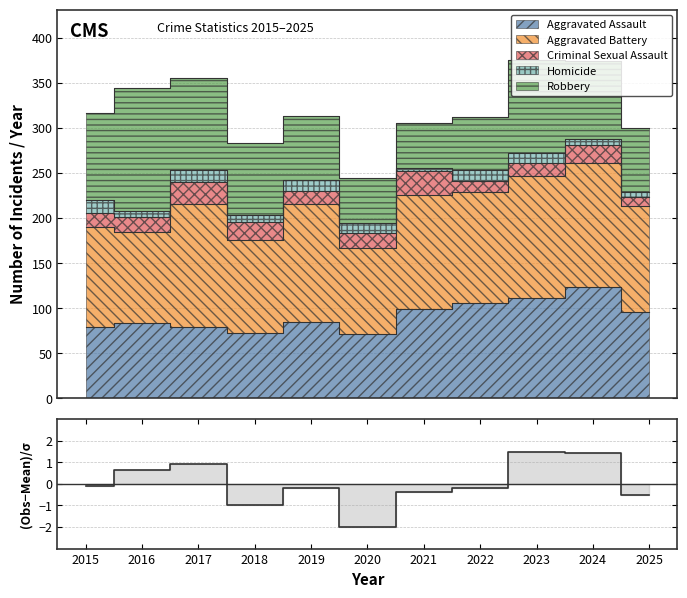

Which label corresponds to the smallest value in the chart?

2020